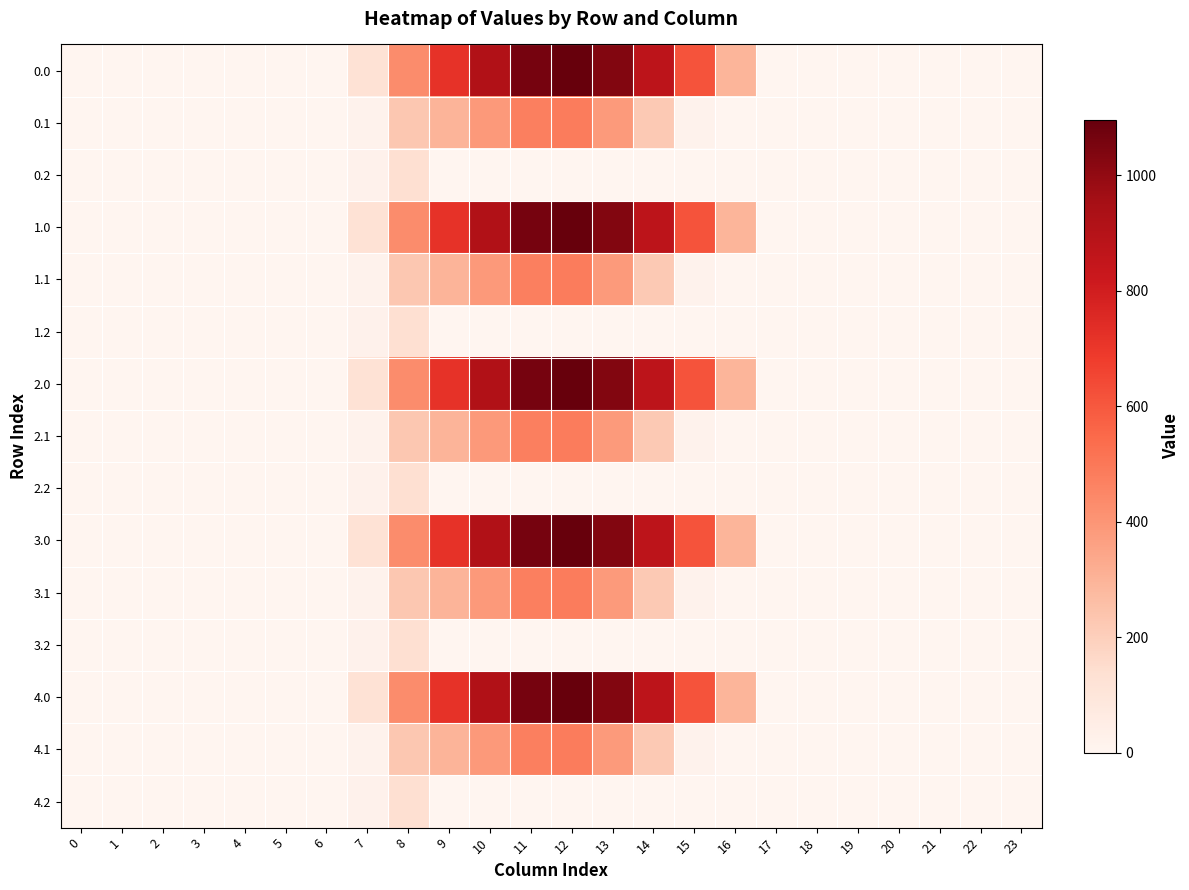

Reading left to right, list all the values displayed in this chart.

0.0: 0=0.0	1=0.0	2=0.0	3=0.0	4=0.0	5=0.0	6=0.0	7=120.6	8=430.3	9=716.9	10=916.2	11=1060.3	12=1096.7	13=1032.9	14=870.6	15=615.9	16=294.5	17=0.0	18=0.0	19=0.0	20=0.0	21=0.0	22=0.0	23=0.0
0.1: 0=0.0	1=0.0	2=0.0	3=0.0	4=0.0	5=0.0	6=0.0	7=17.7	8=227.5	9=295.9	10=388.1	11=471.7	12=485.4	13=382.7	14=219.2	15=17.3	16=0.0	17=0.0	18=0.0	19=0.0	20=0.0	21=0.0	22=0.0	23=0.0
0.2: 0=0.0	1=0.0	2=0.0	3=0.0	4=0.0	5=0.0	6=0.0	7=22.3	8=134.2	9=0.0	10=0.0	11=0.0	12=0.0	13=0.0	14=0.0	15=0.0	16=0.0	17=0.0	18=0.0	19=0.0	20=0.0	21=0.0	22=0.0	23=0.0
1.0: 0=0.0	1=0.0	2=0.0	3=0.0	4=0.0	5=0.0	6=0.0	7=120.6	8=430.3	9=716.9	10=916.2	11=1060.3	12=1096.7	13=1032.9	14=870.6	15=615.9	16=294.5	17=0.0	18=0.0	19=0.0	20=0.0	21=0.0	22=0.0	23=0.0
1.1: 0=0.0	1=0.0	2=0.0	3=0.0	4=0.0	5=0.0	6=0.0	7=17.7	8=227.5	9=295.9	10=388.1	11=471.7	12=485.4	13=382.7	14=219.2	15=17.3	16=0.0	17=0.0	18=0.0	19=0.0	20=0.0	21=0.0	22=0.0	23=0.0
1.2: 0=0.0	1=0.0	2=0.0	3=0.0	4=0.0	5=0.0	6=0.0	7=22.3	8=134.2	9=0.0	10=0.0	11=0.0	12=0.0	13=0.0	14=0.0	15=0.0	16=0.0	17=0.0	18=0.0	19=0.0	20=0.0	21=0.0	22=0.0	23=0.0
2.0: 0=0.0	1=0.0	2=0.0	3=0.0	4=0.0	5=0.0	6=0.0	7=120.6	8=430.3	9=716.9	10=916.2	11=1060.3	12=1096.7	13=1032.9	14=870.6	15=615.9	16=294.5	17=0.0	18=0.0	19=0.0	20=0.0	21=0.0	22=0.0	23=0.0
2.1: 0=0.0	1=0.0	2=0.0	3=0.0	4=0.0	5=0.0	6=0.0	7=17.7	8=227.5	9=295.9	10=388.1	11=471.7	12=485.4	13=382.7	14=219.2	15=17.3	16=0.0	17=0.0	18=0.0	19=0.0	20=0.0	21=0.0	22=0.0	23=0.0
2.2: 0=0.0	1=0.0	2=0.0	3=0.0	4=0.0	5=0.0	6=0.0	7=22.3	8=134.2	9=0.0	10=0.0	11=0.0	12=0.0	13=0.0	14=0.0	15=0.0	16=0.0	17=0.0	18=0.0	19=0.0	20=0.0	21=0.0	22=0.0	23=0.0
3.0: 0=0.0	1=0.0	2=0.0	3=0.0	4=0.0	5=0.0	6=0.0	7=120.6	8=430.3	9=716.9	10=916.2	11=1060.3	12=1096.7	13=1032.9	14=870.6	15=615.9	16=294.5	17=0.0	18=0.0	19=0.0	20=0.0	21=0.0	22=0.0	23=0.0
3.1: 0=0.0	1=0.0	2=0.0	3=0.0	4=0.0	5=0.0	6=0.0	7=17.7	8=227.5	9=295.9	10=388.1	11=471.7	12=485.4	13=382.7	14=219.2	15=17.3	16=0.0	17=0.0	18=0.0	19=0.0	20=0.0	21=0.0	22=0.0	23=0.0
3.2: 0=0.0	1=0.0	2=0.0	3=0.0	4=0.0	5=0.0	6=0.0	7=22.3	8=134.2	9=0.0	10=0.0	11=0.0	12=0.0	13=0.0	14=0.0	15=0.0	16=0.0	17=0.0	18=0.0	19=0.0	20=0.0	21=0.0	22=0.0	23=0.0
4.0: 0=0.0	1=0.0	2=0.0	3=0.0	4=0.0	5=0.0	6=0.0	7=120.6	8=430.3	9=716.9	10=916.2	11=1060.3	12=1096.7	13=1032.9	14=870.6	15=615.9	16=294.5	17=0.0	18=0.0	19=0.0	20=0.0	21=0.0	22=0.0	23=0.0
4.1: 0=0.0	1=0.0	2=0.0	3=0.0	4=0.0	5=0.0	6=0.0	7=17.7	8=227.5	9=295.9	10=388.1	11=471.7	12=485.4	13=382.7	14=219.2	15=17.3	16=0.0	17=0.0	18=0.0	19=0.0	20=0.0	21=0.0	22=0.0	23=0.0
4.2: 0=0.0	1=0.0	2=0.0	3=0.0	4=0.0	5=0.0	6=0.0	7=22.3	8=134.2	9=0.0	10=0.0	11=0.0	12=0.0	13=0.0	14=0.0	15=0.0	16=0.0	17=0.0	18=0.0	19=0.0	20=0.0	21=0.0	22=0.0	23=0.0